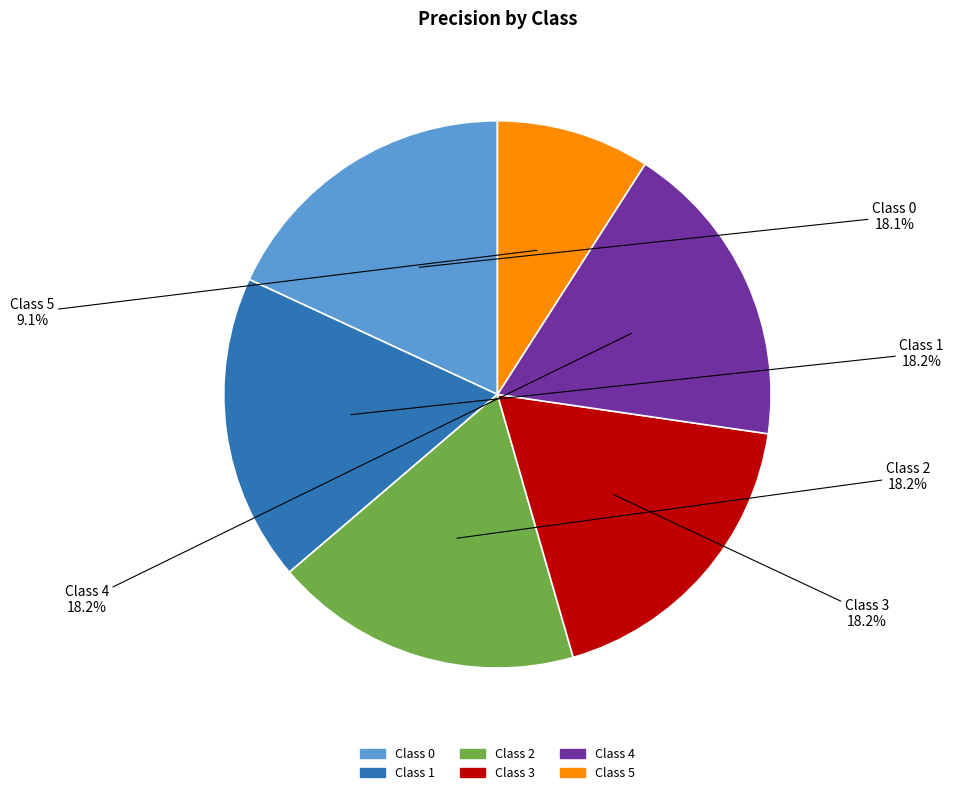

How many segments does this pie chart have?

6